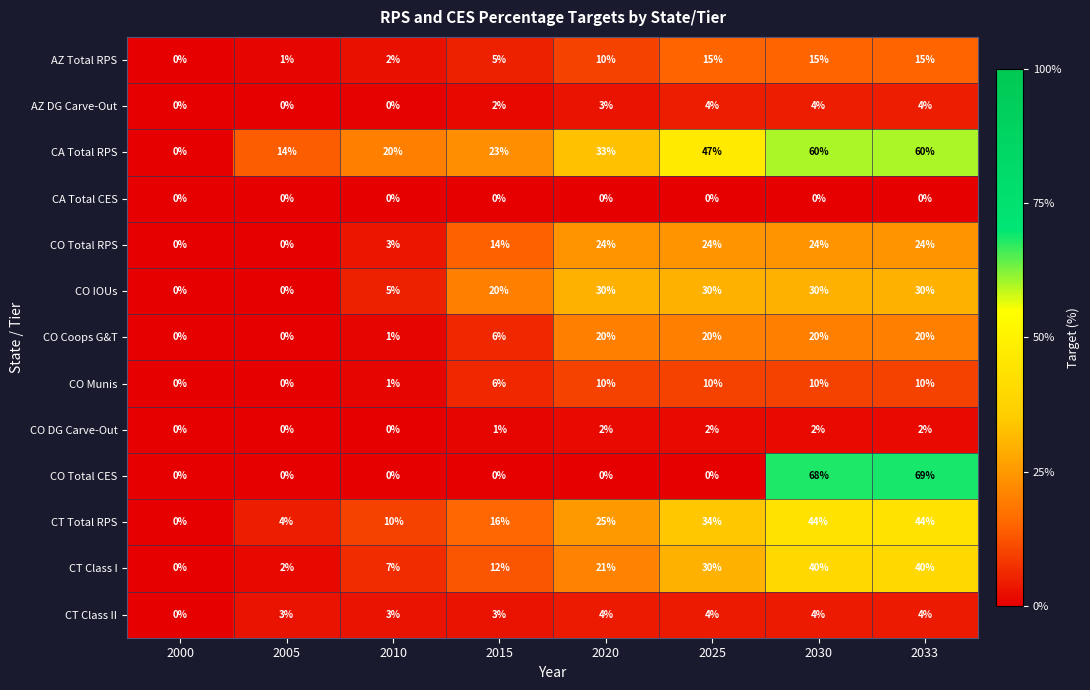

What is the spread (max minus min) of values at 2025?

47